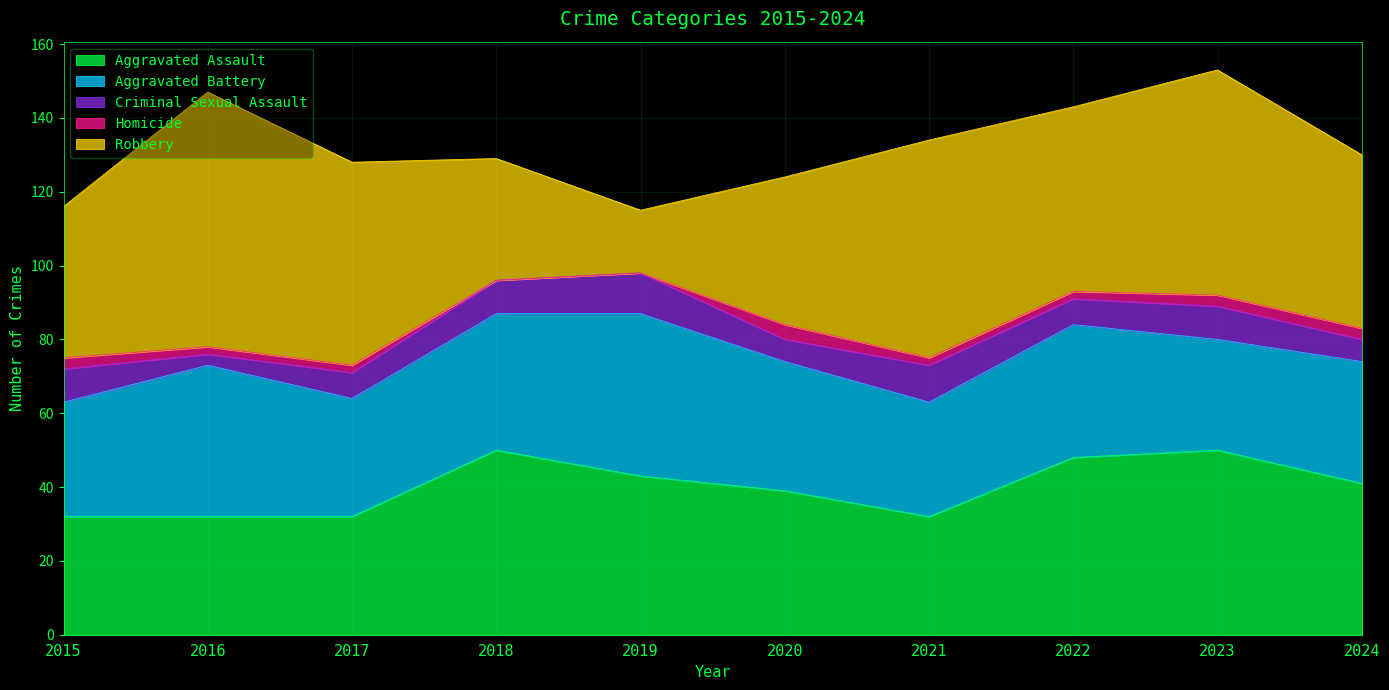

At which label is Aggravated Battery closest to 37?

2018